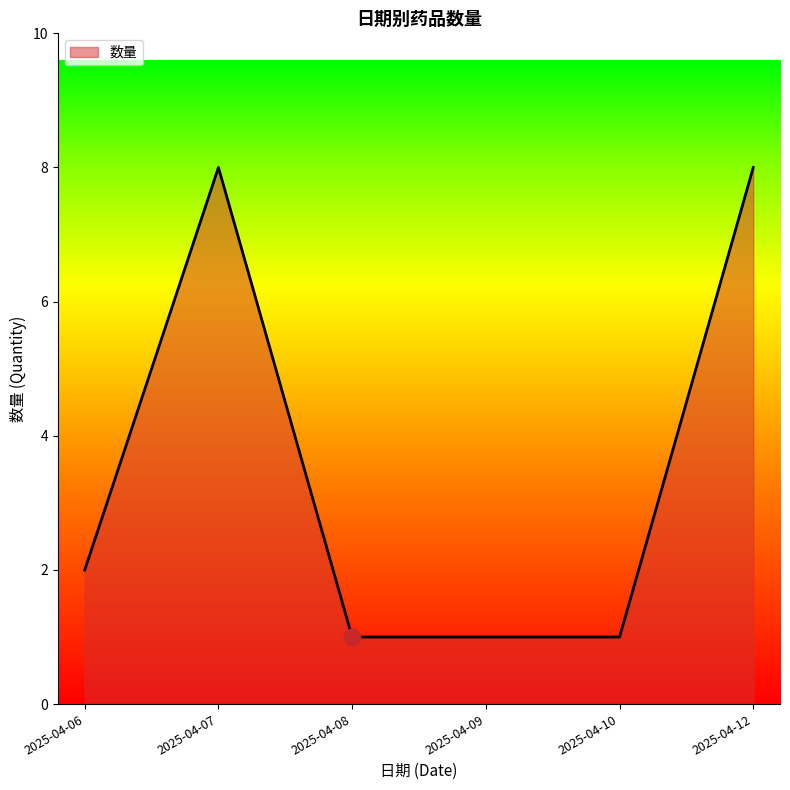

Which has a higher value, 2025-04-07 or 2025-04-10?

2025-04-07